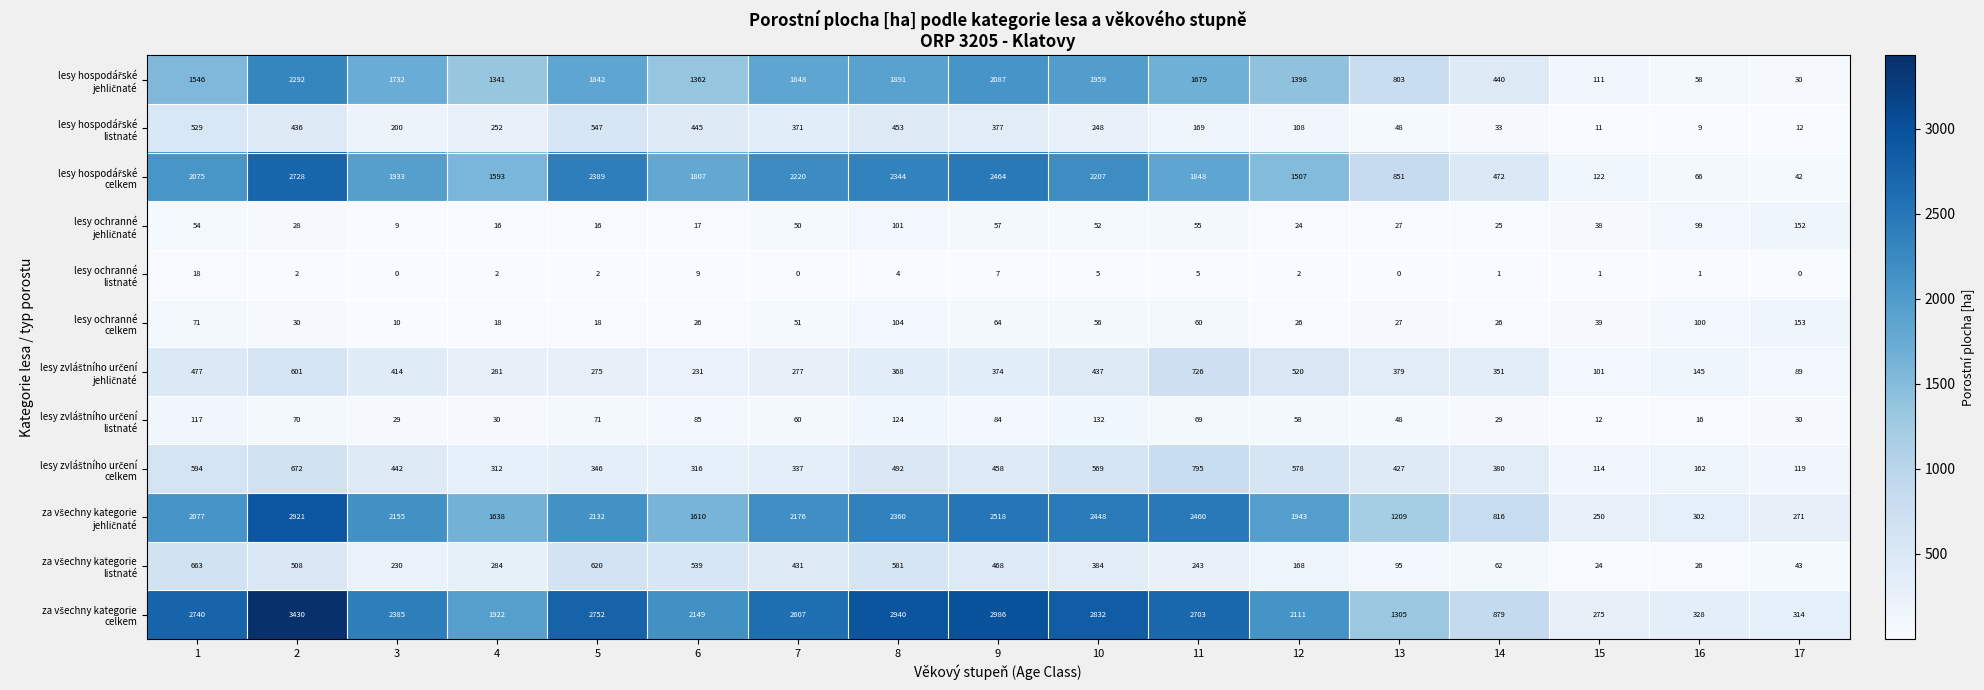

What is the difference between the highest and lowest values at 13?

1305